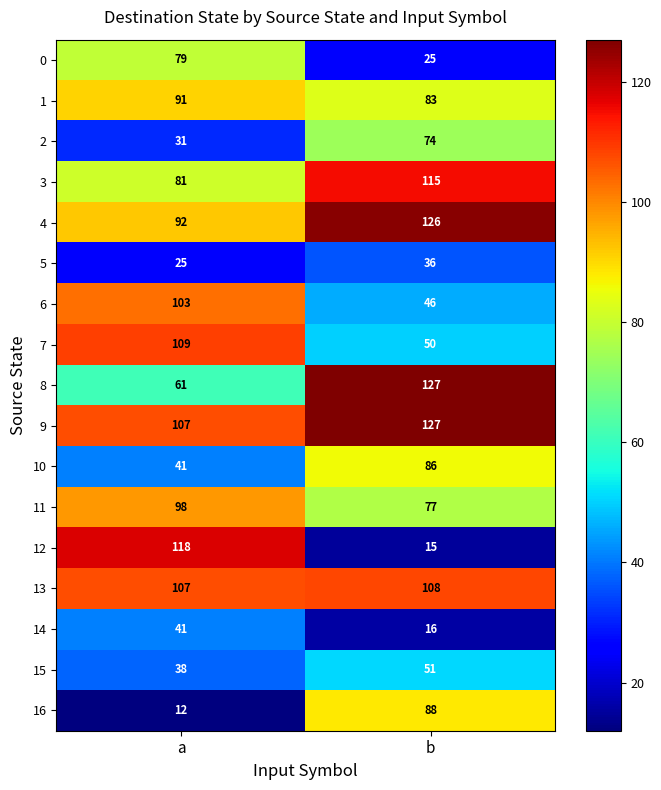

What is the maximum value for 0?

79